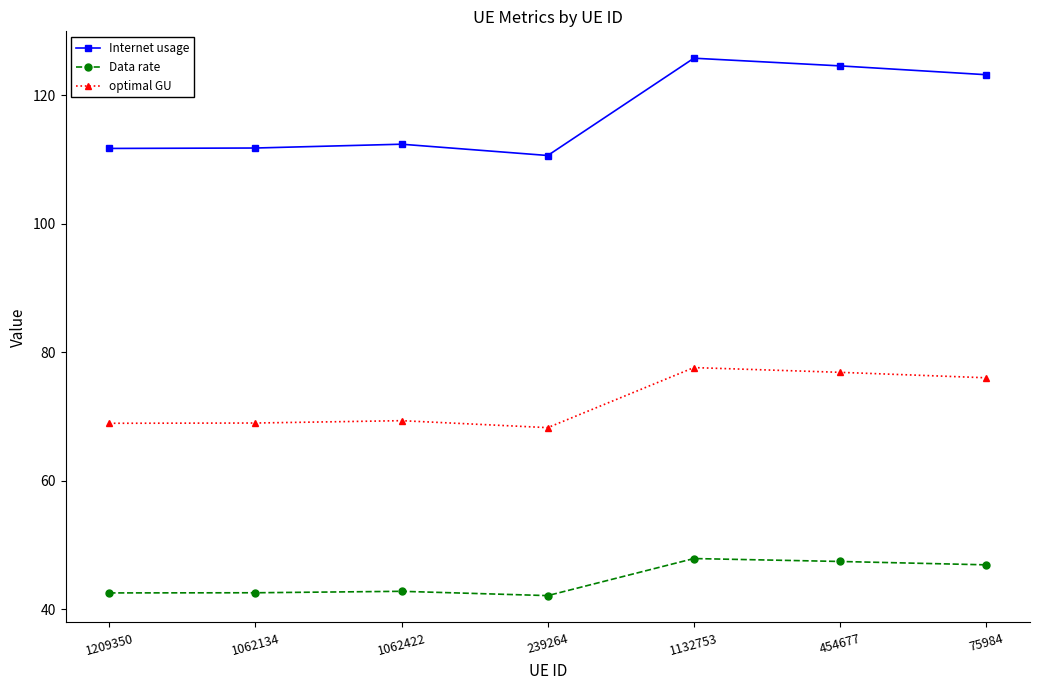

What is the sum of all optimal GU values?

506.1